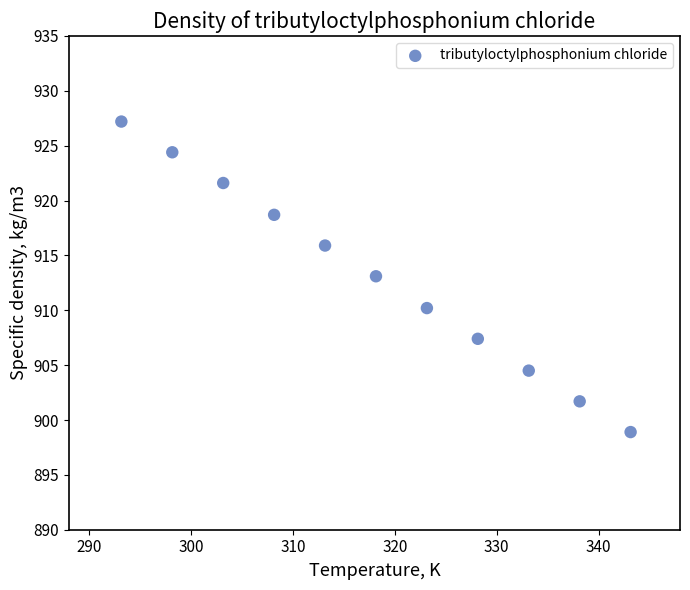

What is the range of X values (max minus min)?

50.0